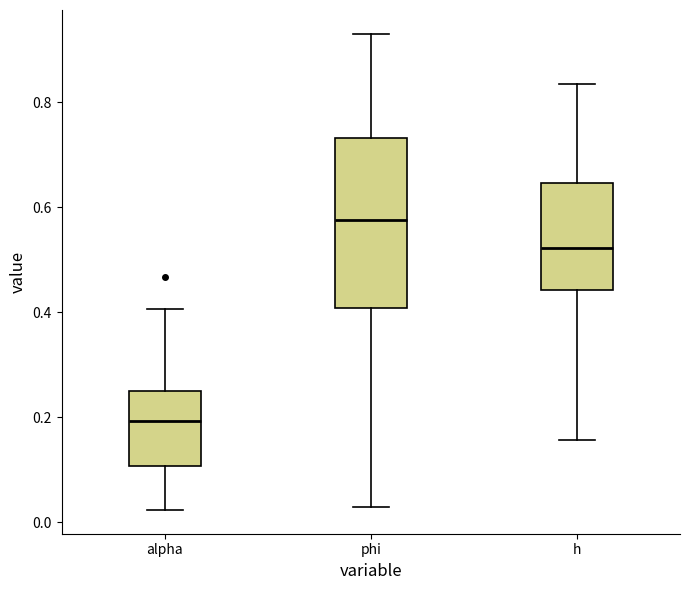

Which box's median line is the lowest?

alpha